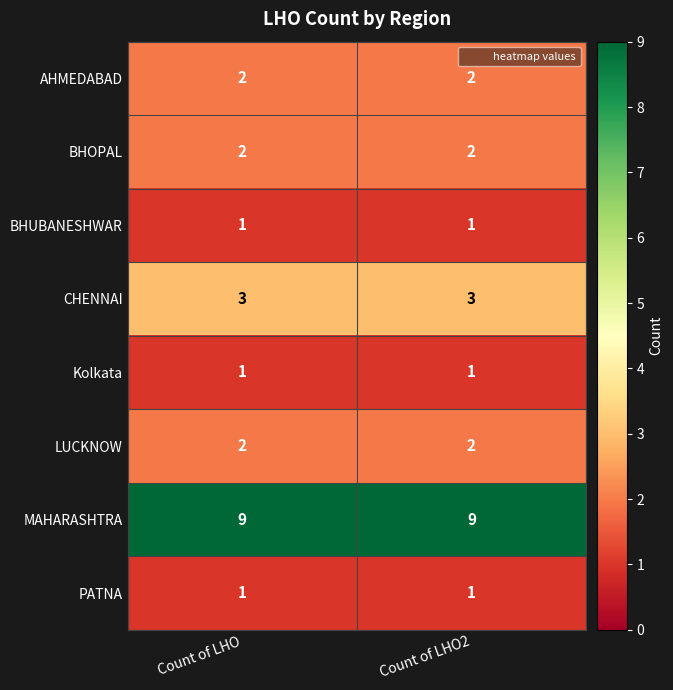

What is the difference between the highest and lowest values at Count of LHO2?

8